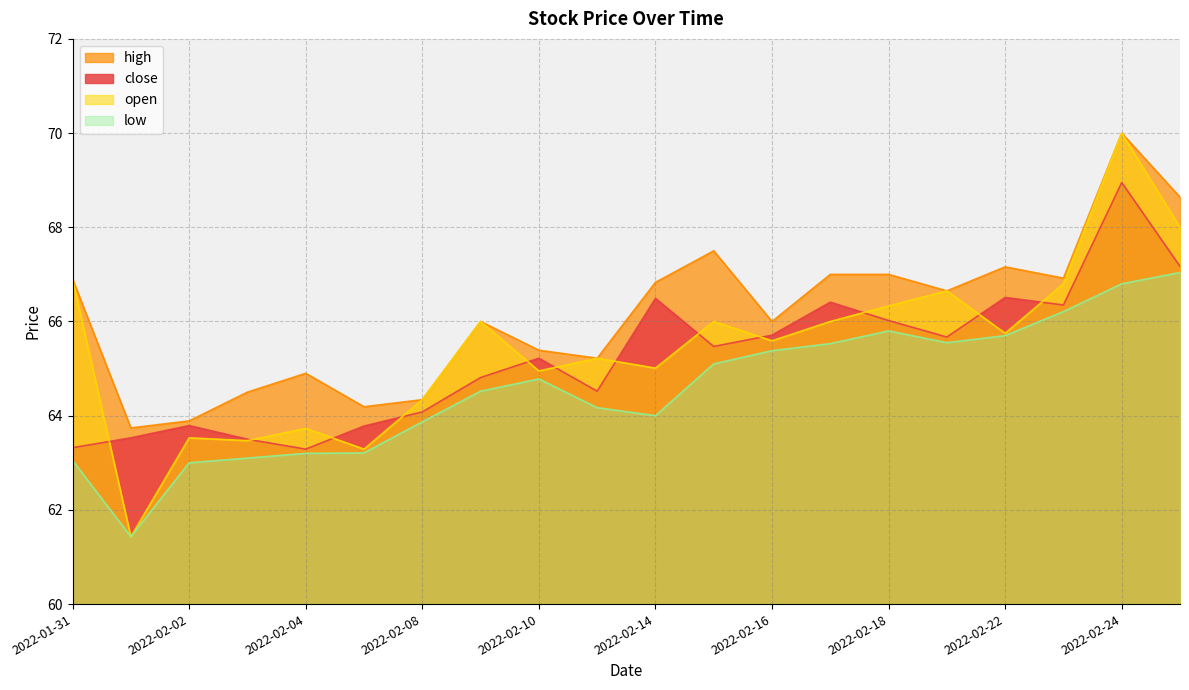

Is the value of high at 2022-02-25 greater than the value of low at 2022-02-02?

Yes